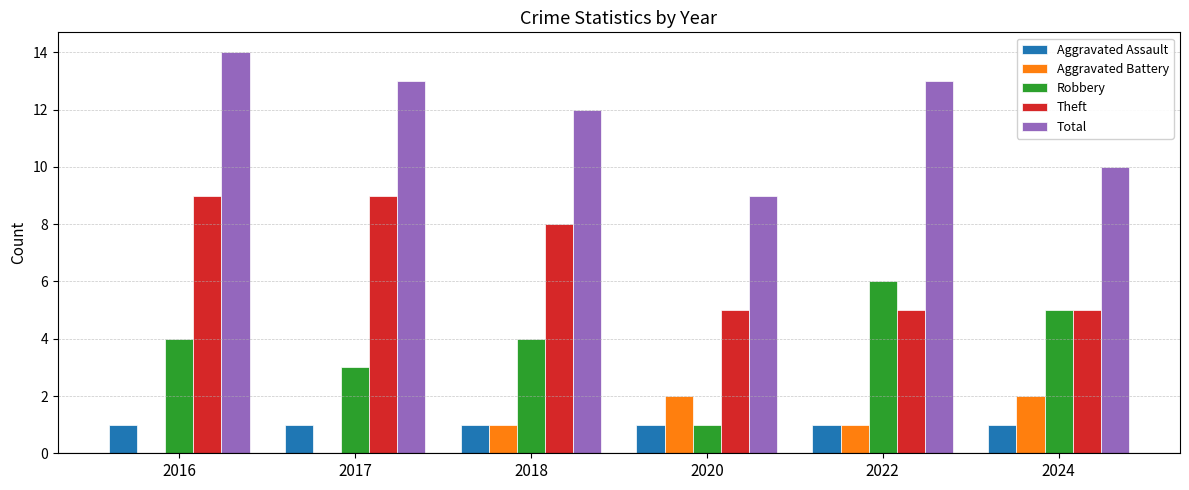

Are the bars grouped side by side (vs. stacked)?

Yes